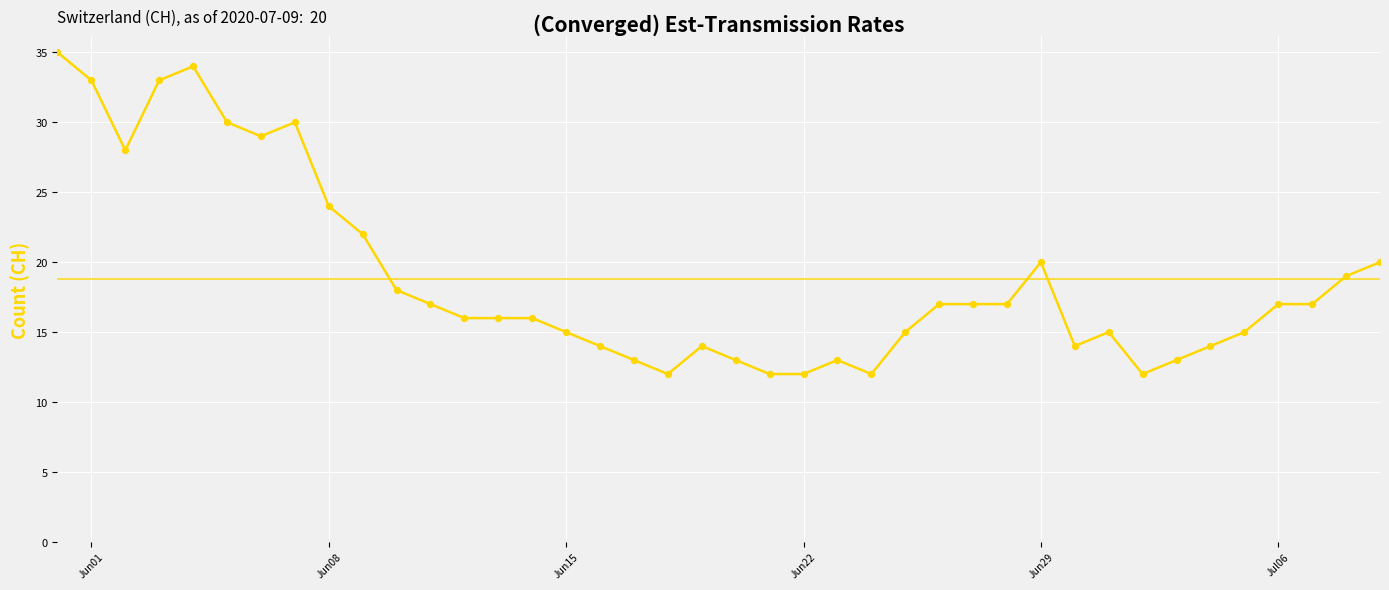

What is the difference between the maximum and minimum values?

23